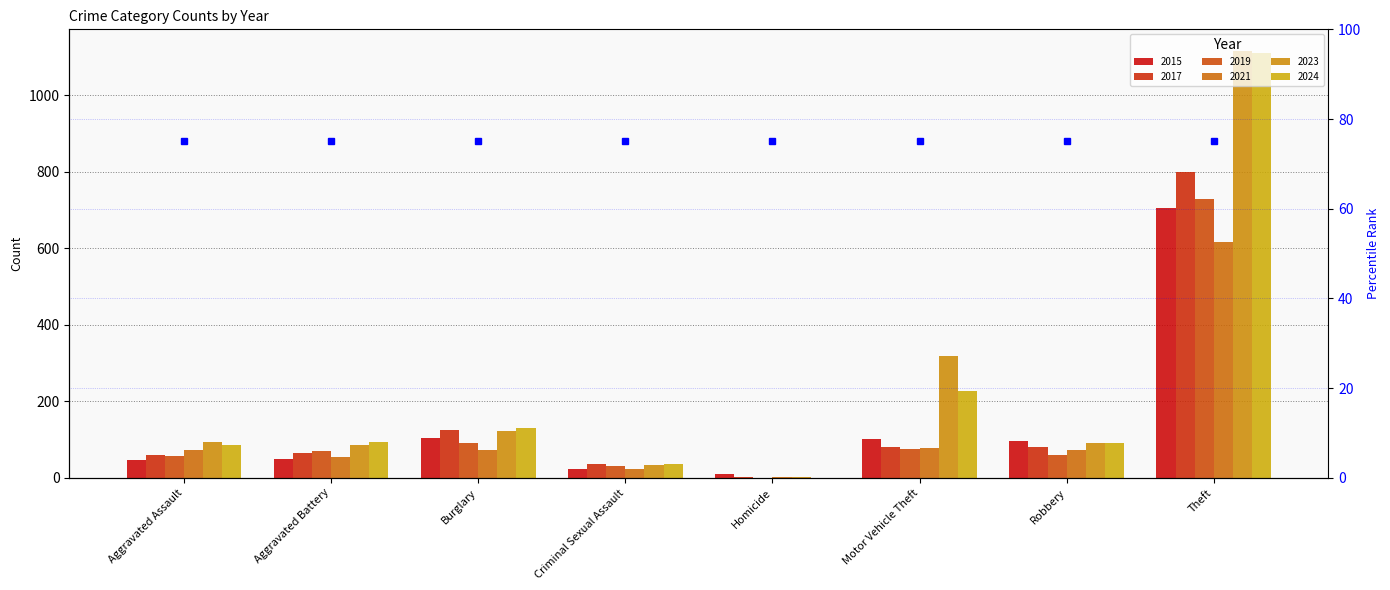

How many values in 2024 are above zero?

7